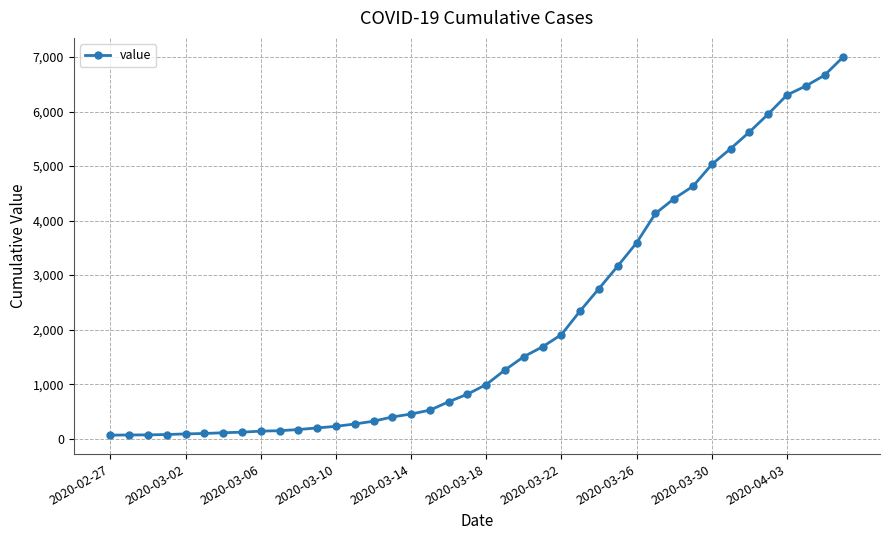

What is the difference between the second highest and second lowest values?

6598